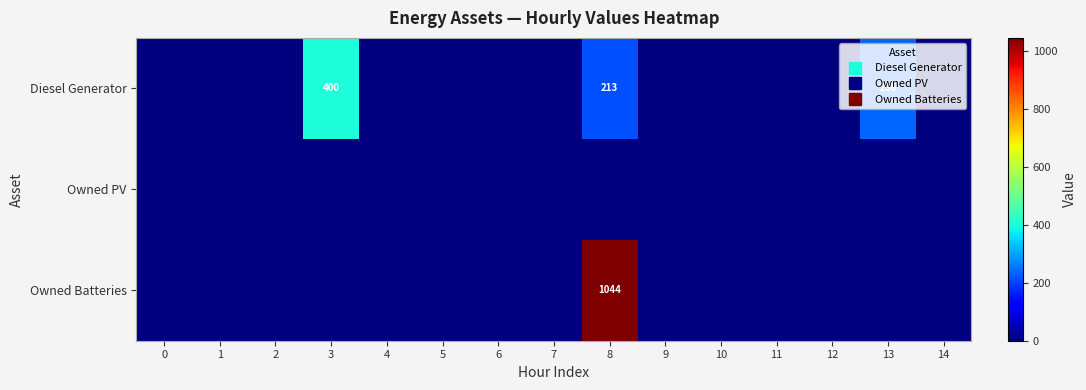

How many distinct data groups are displayed?

3